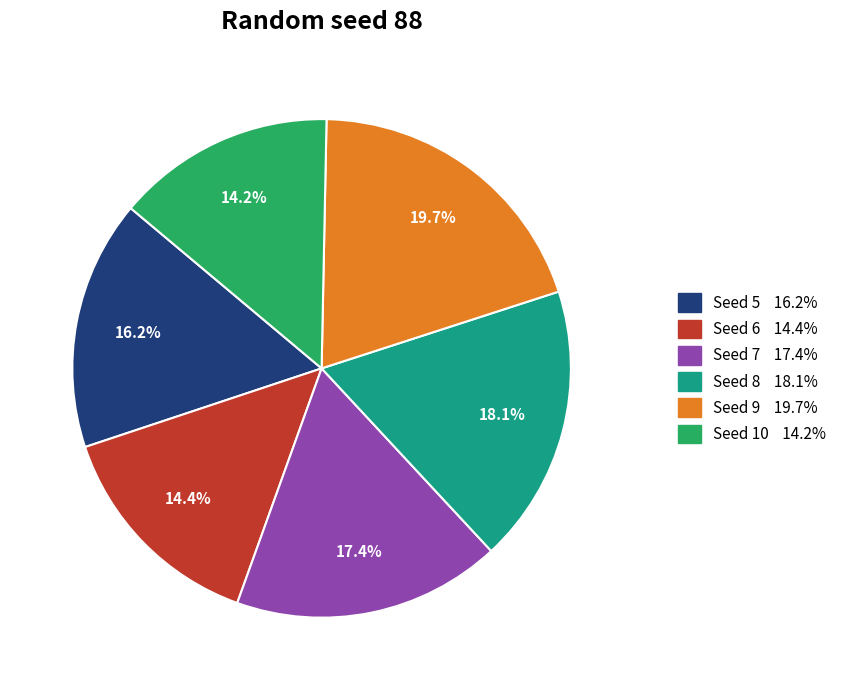

How many segments does this pie chart have?

6